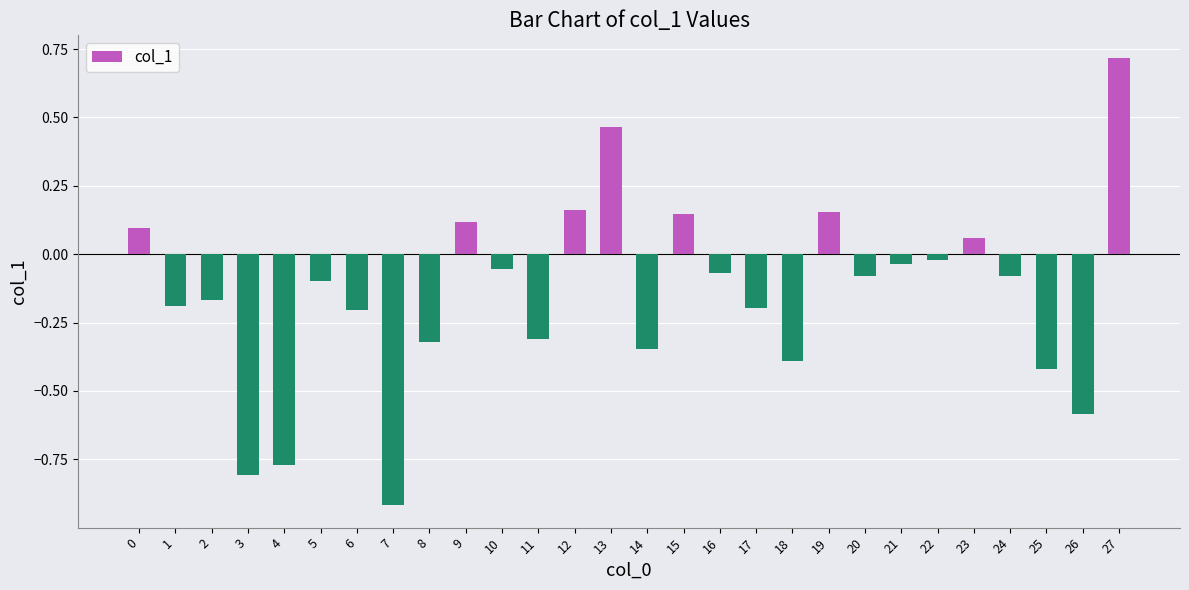

Which category has the lowest value across all series?

7